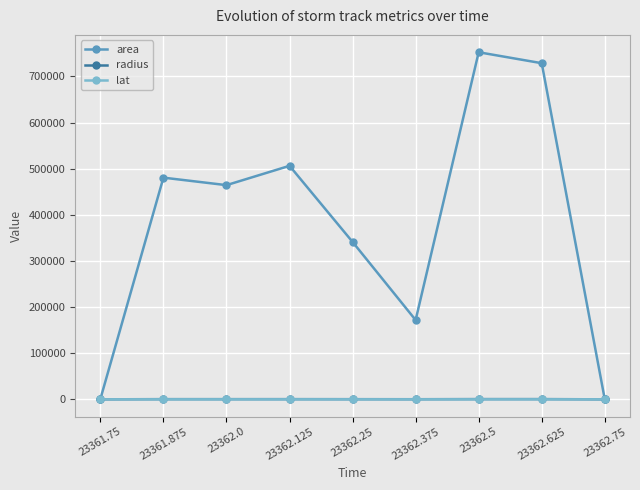

How many data points in radius are above 384?

5